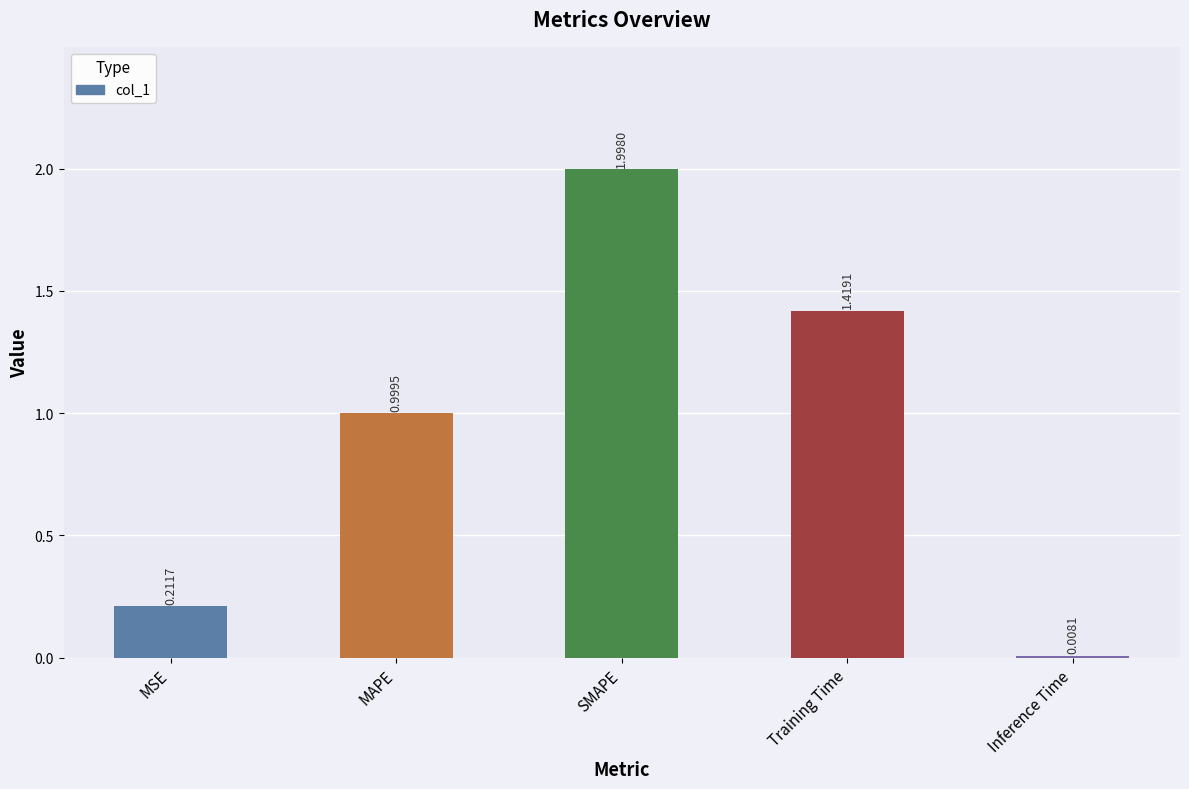

The value at MAPE is 0.7. True or false?

False